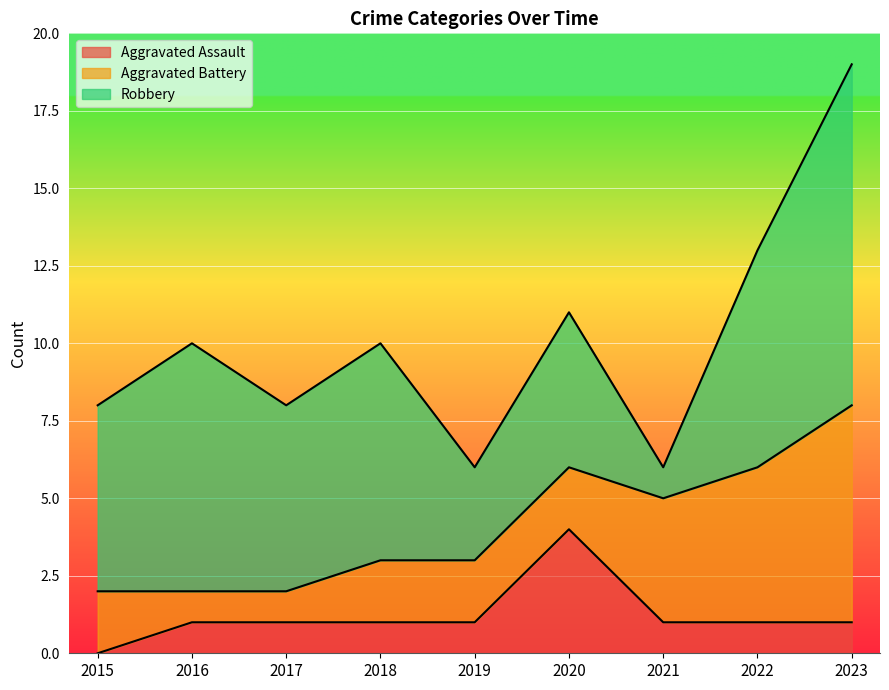

Where is Aggravated Assault nearest to the value 2?

2016